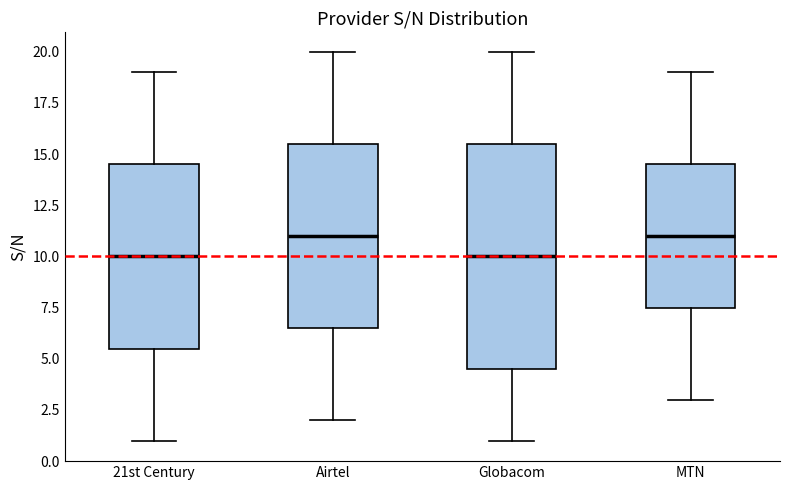

Where does the median line of the box for 21st Century sit on the y-axis? The values are not printed on the chart, so give them approximately, as read against the axis.

10.0